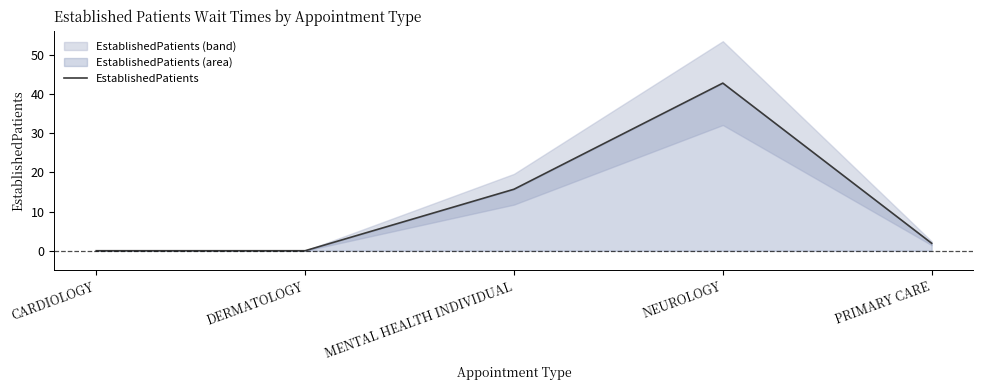

What is the difference between the second highest and second lowest values?

15.7